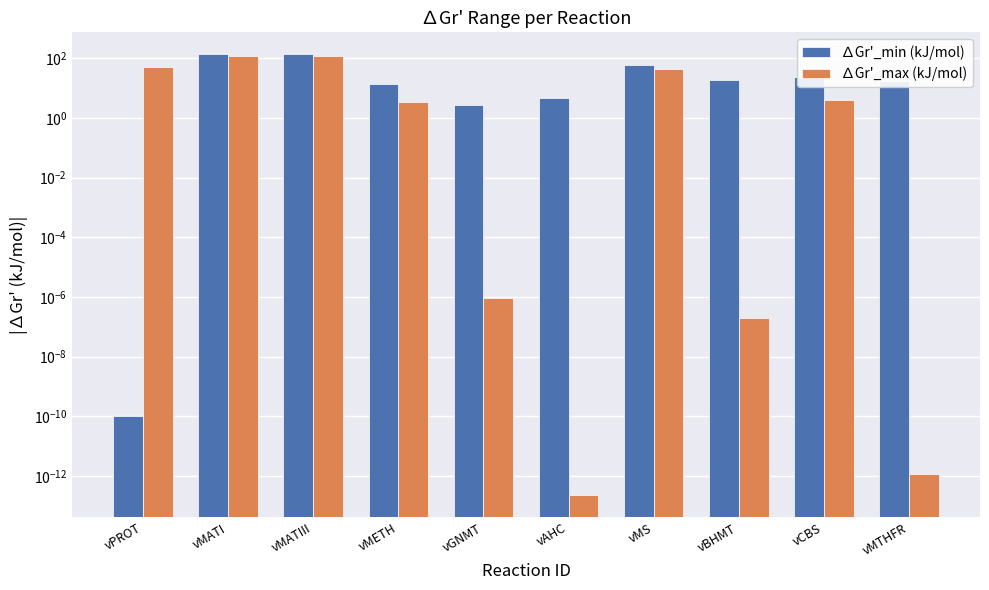

Which category has the highest value in the ∆Gr'_max (kJ/mol) series?

vMATI